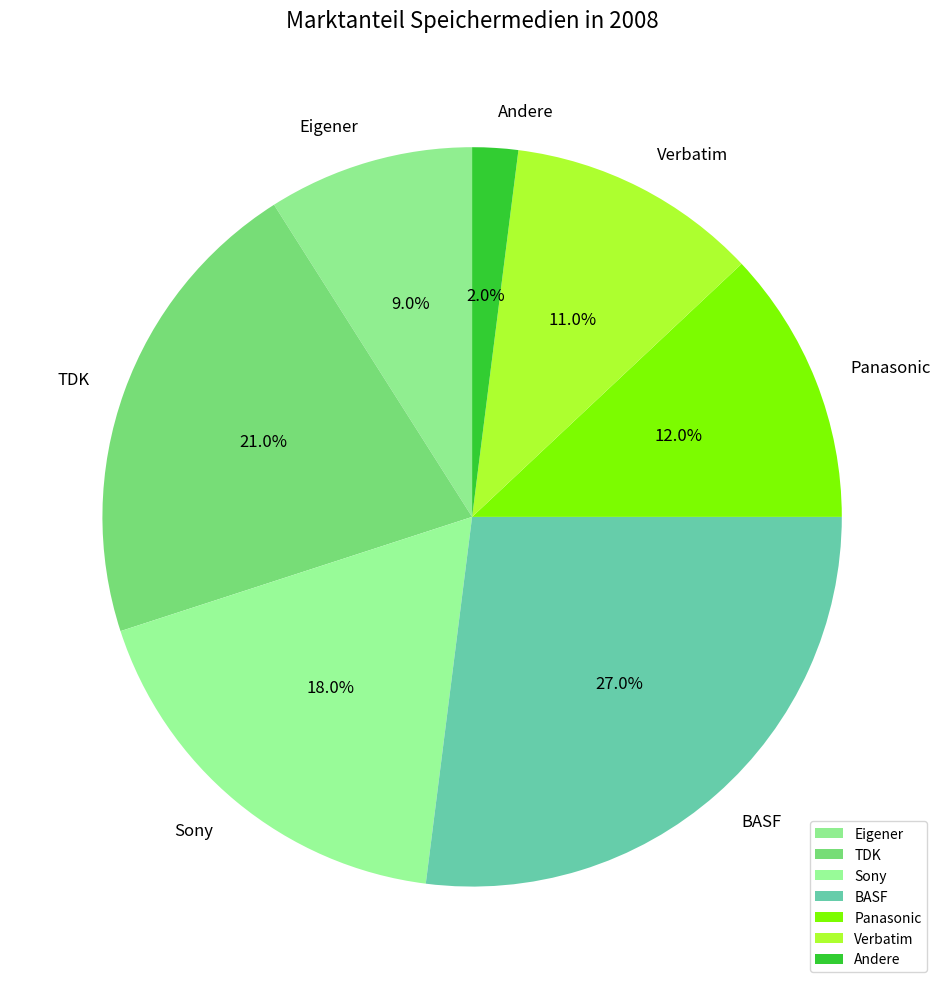

What percentage do Eigener and Sony together represent?

27.0%